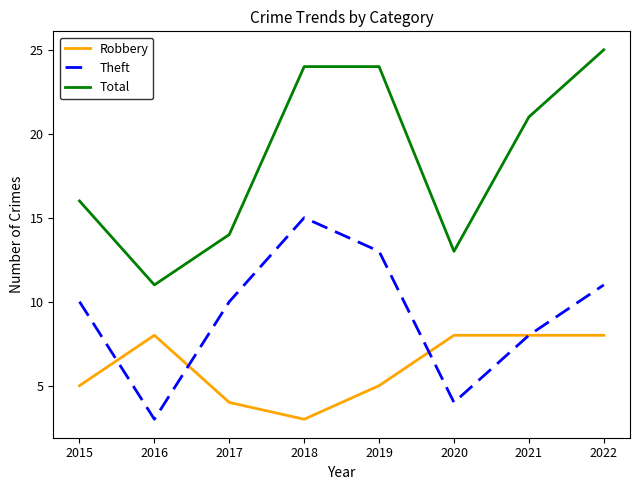

True or false: Robbery has a value of 2 at 2020.

False